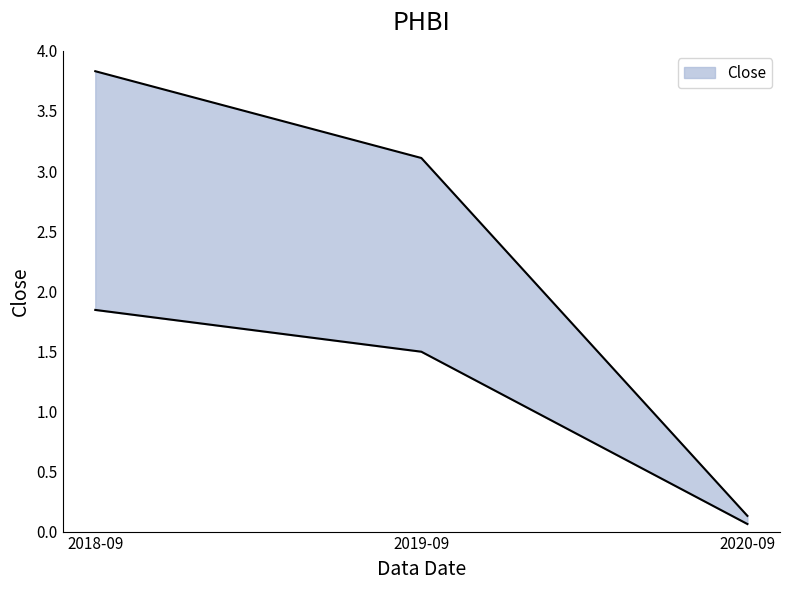

Rank the categories by value from highest to lowest.

2018-09, 2019-09, 2020-09